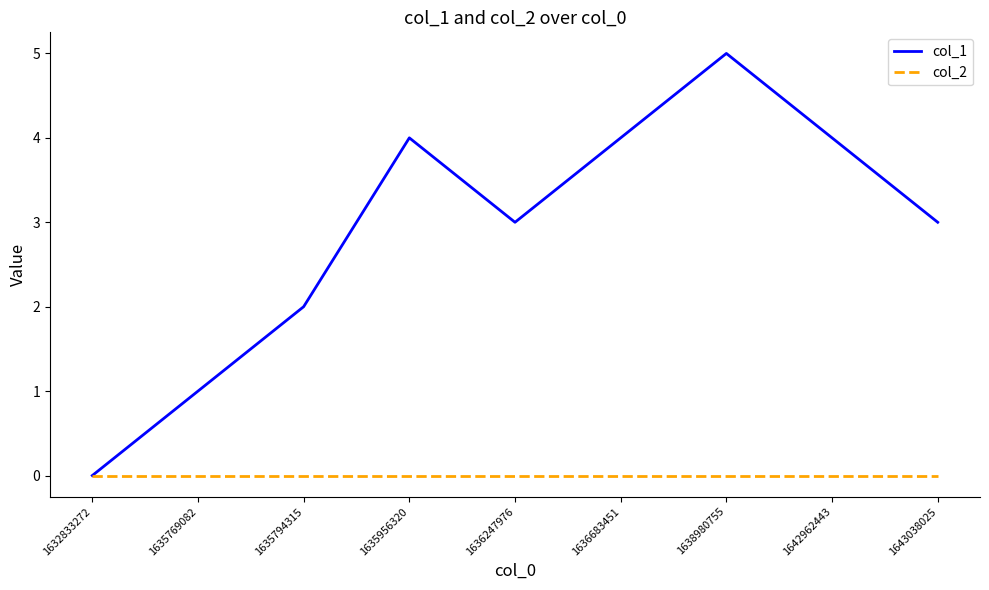

Rank the series at 1635769082 from lowest to highest value.

col_2, col_1